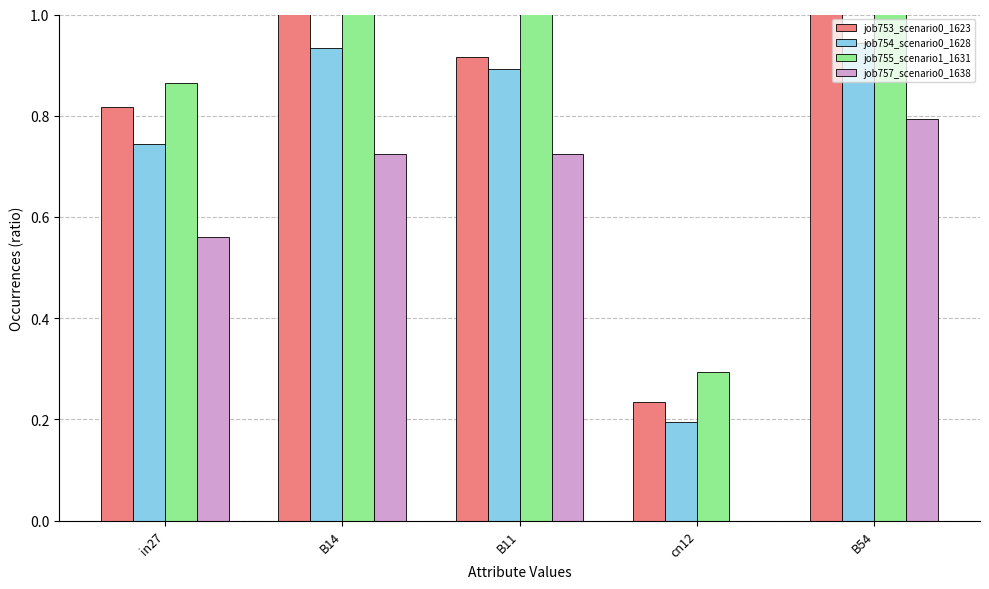

Rank the series by their average value, from lowest to highest.

job757_scenario0_1638, job754_scenario0_1628, job753_scenario0_1623, job755_scenario1_1631